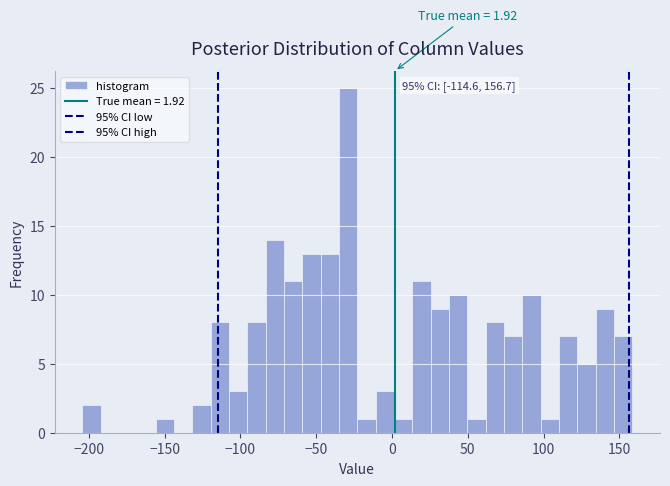

Read against the x-axis, roughly where is the centre of the tallest bar?

-30